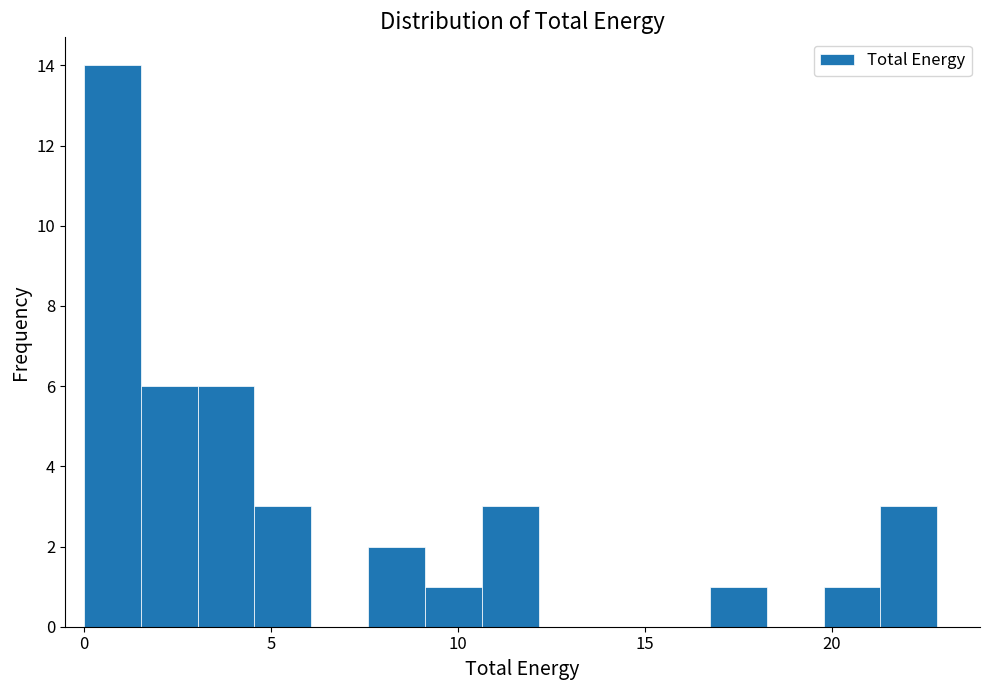

Around what value on the x-axis is the tallest bar? Give the approximate position of its centre, as read against the axis.

1.0